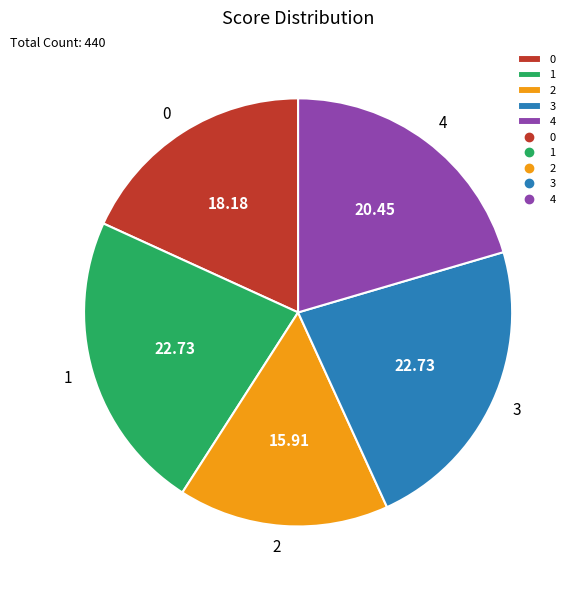

Is the sum of 1 and 4 greater than half?

No